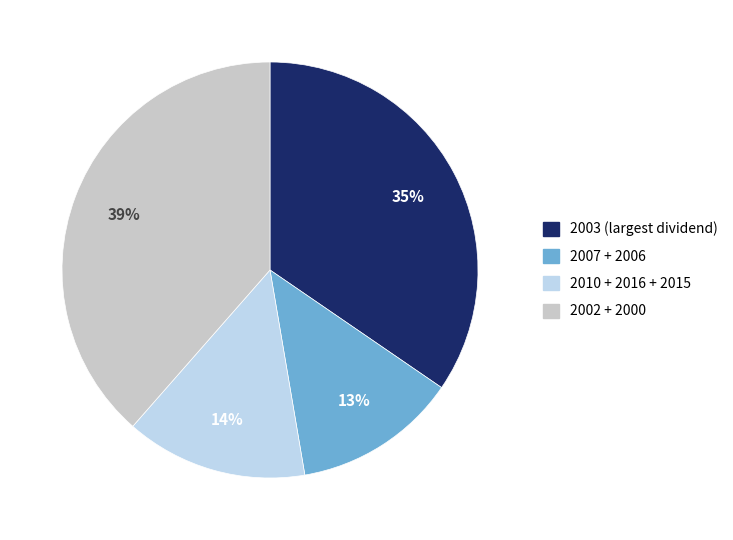

Does any single category account for the majority?

No